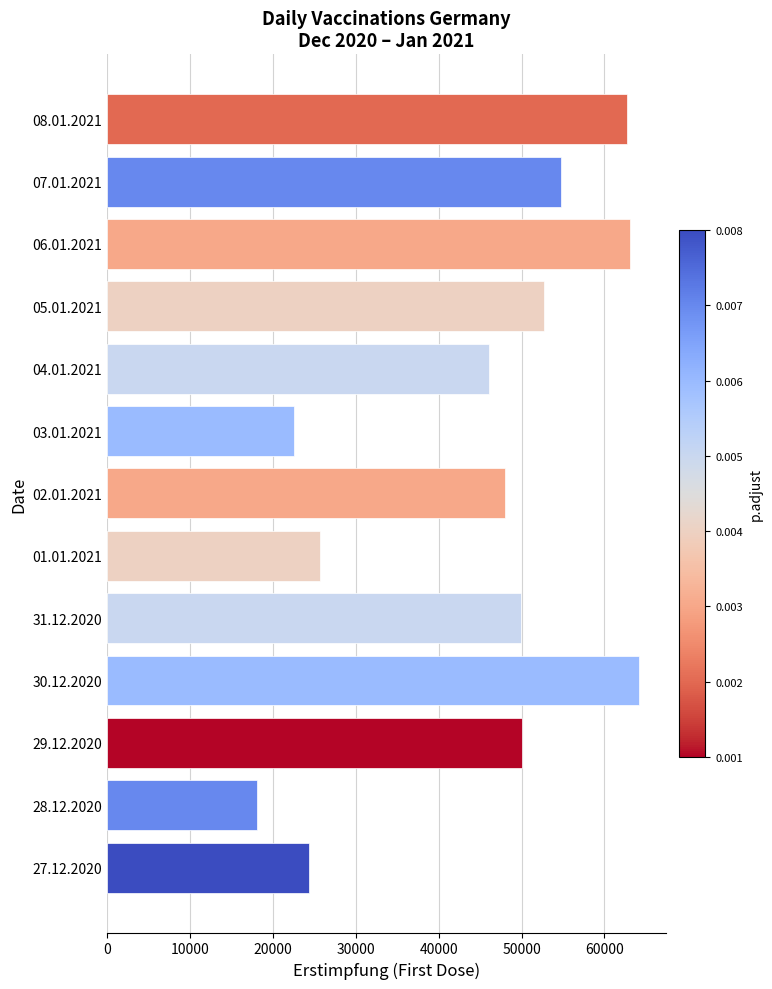

What is the difference between the maximum and minimum values?

46133